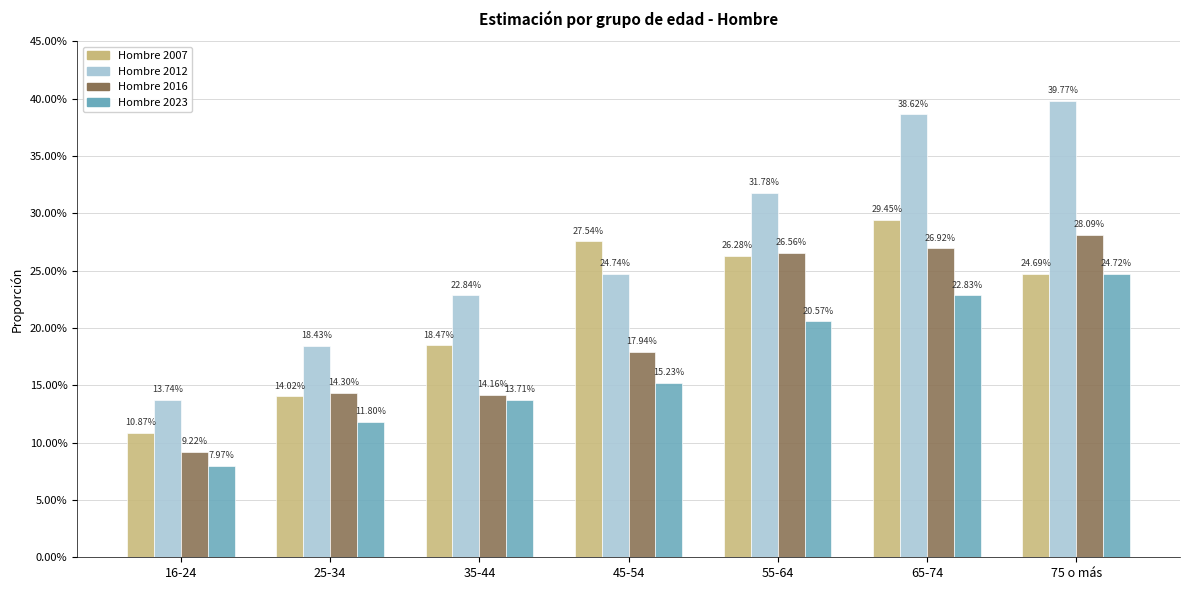

The value of Hombre 2012 at 65-74 is 0.6. True or false?

False